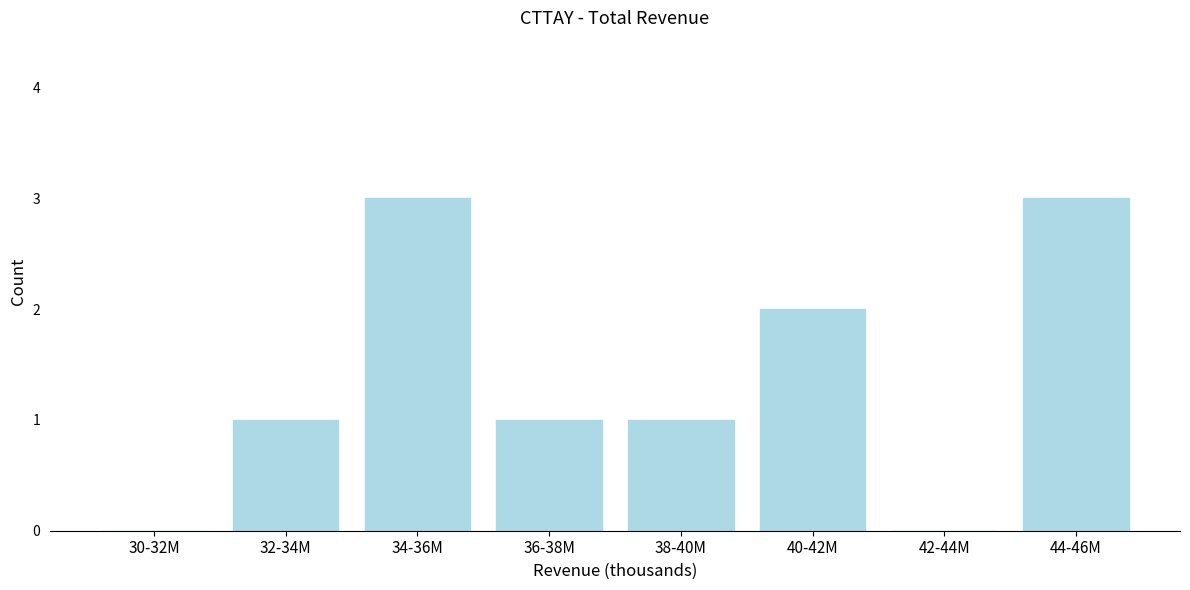

Reading left to right, list all the values displayed in this chart.

30-32M=0	32-34M=1	34-36M=3	36-38M=1	38-40M=1	40-42M=2	42-44M=0	44-46M=3